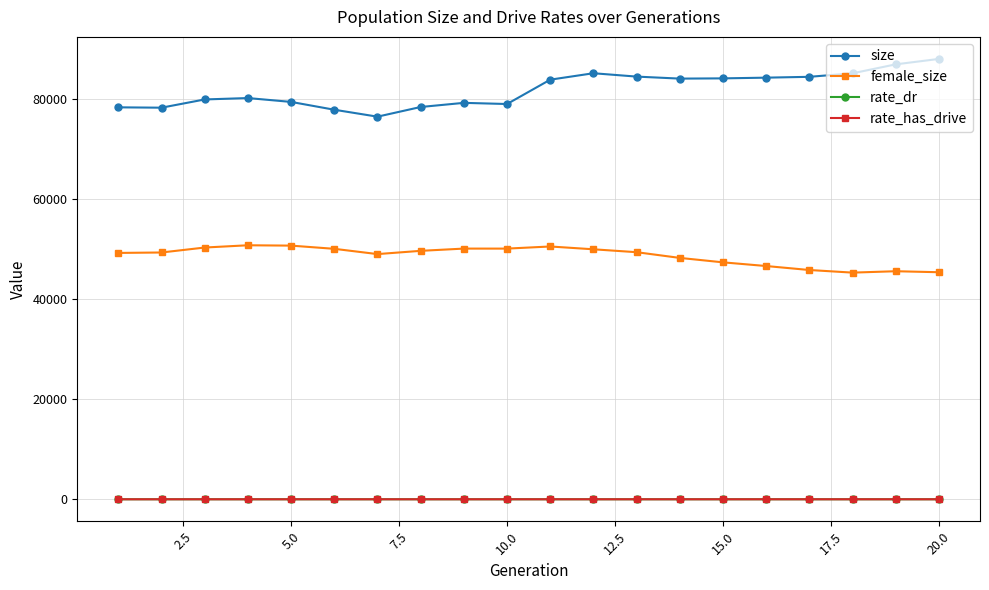

True or false: rate_has_drive and size cross at least once.

False